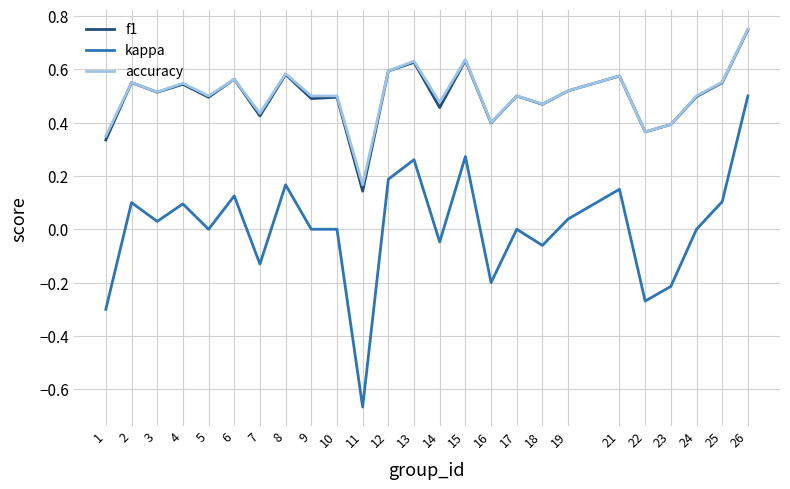

Which category has the lowest value across all series?

11